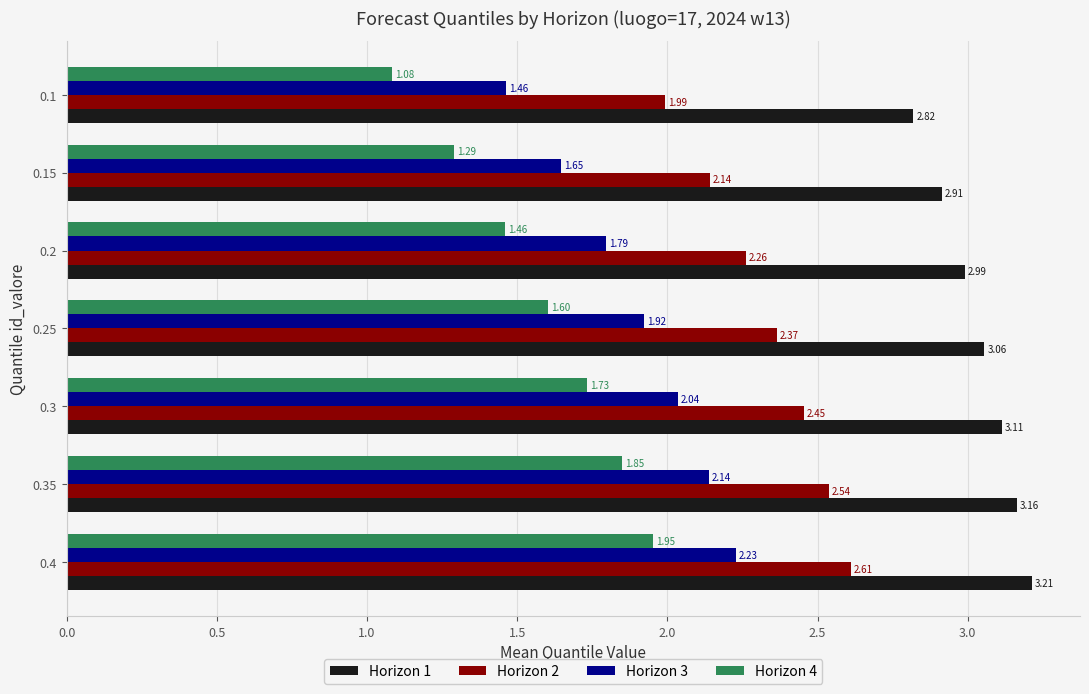

List the series in order of their overall mean, lowest first.

Horizon 4, Horizon 3, Horizon 2, Horizon 1